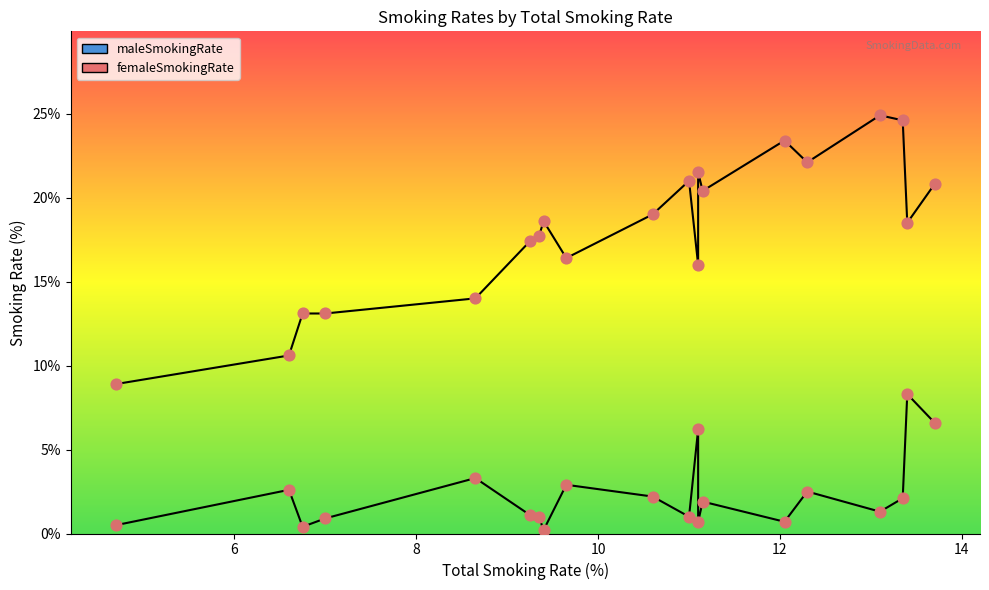

Which series reaches the minimum Y coordinate?

femaleSmokingRate